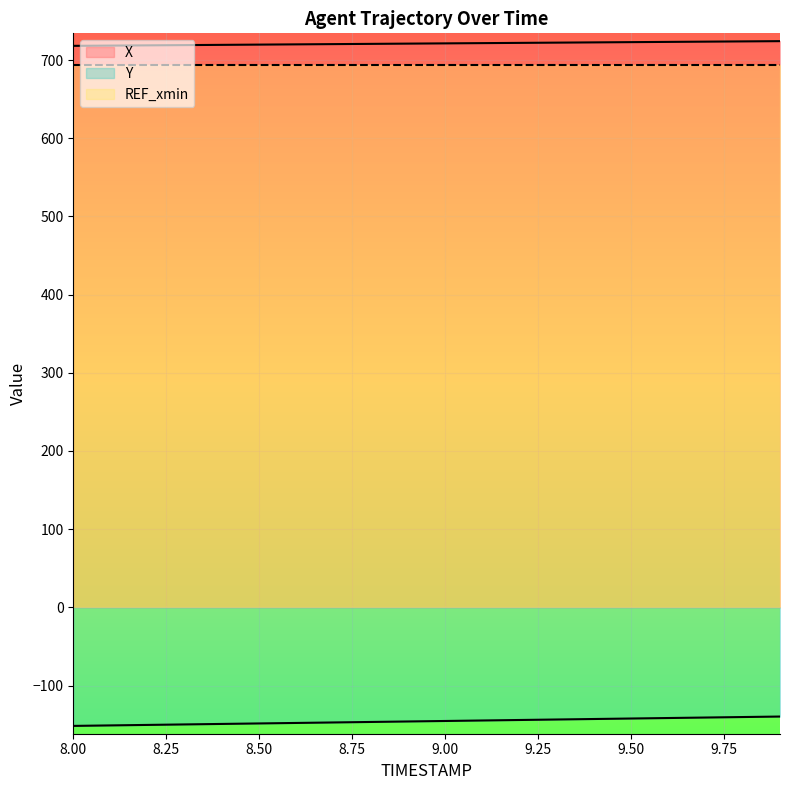

The X series shows 722.0 at 9.2. True or false?

True